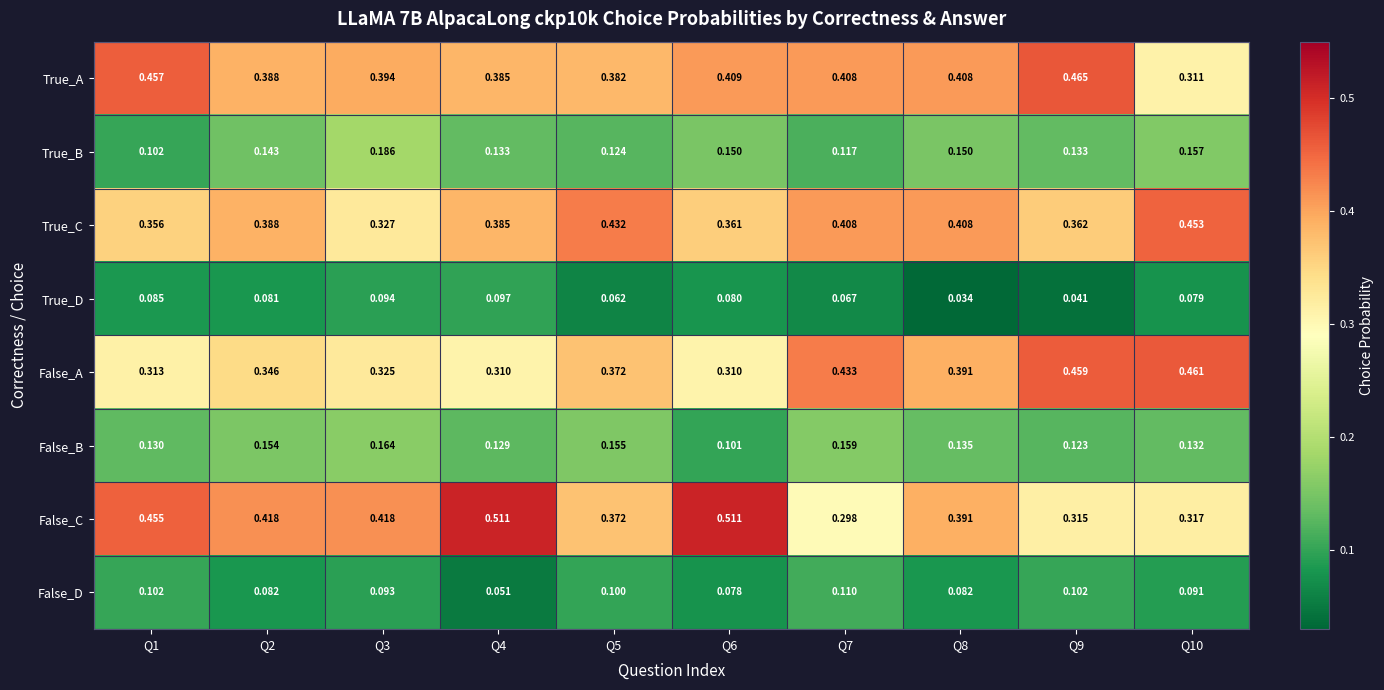

Which series has the largest range (max minus min)?

False_C